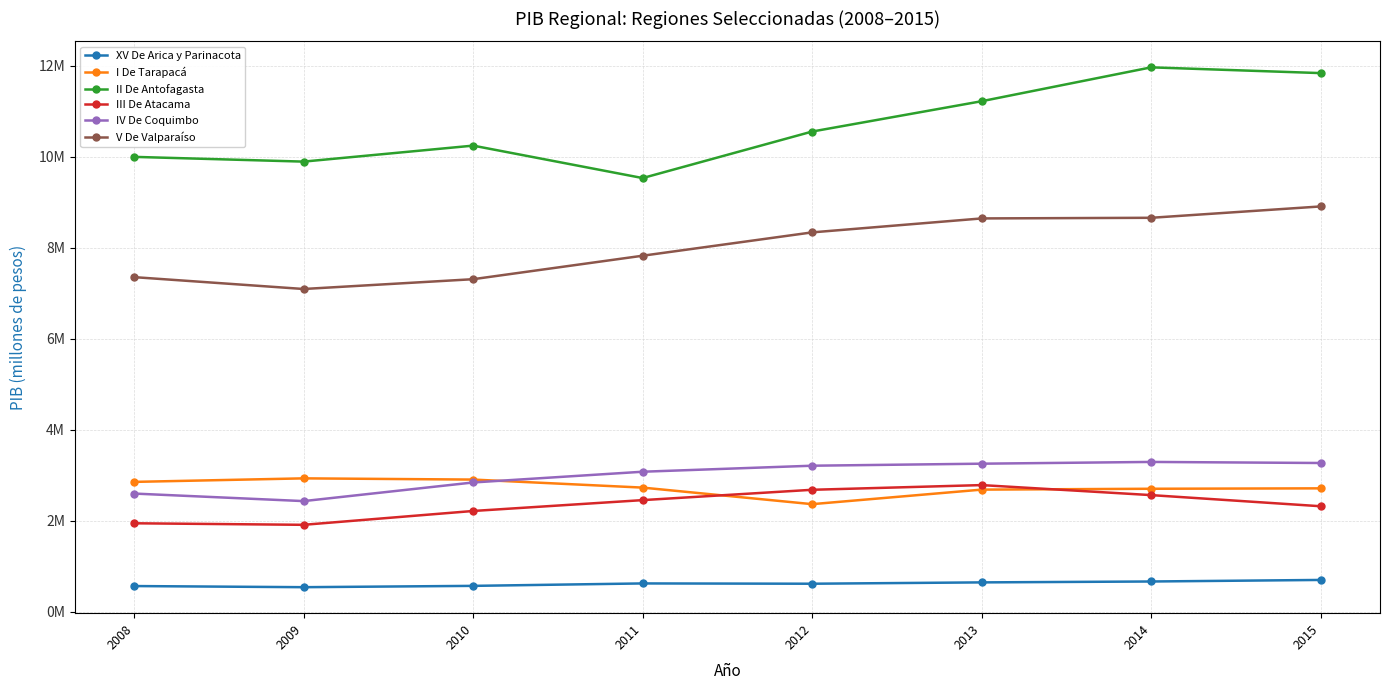

What are all the series names shown in the legend?

XV De Arica y Parinacota, I De Tarapacá, II De Antofagasta, III De Atacama, IV De Coquimbo, V De Valparaíso